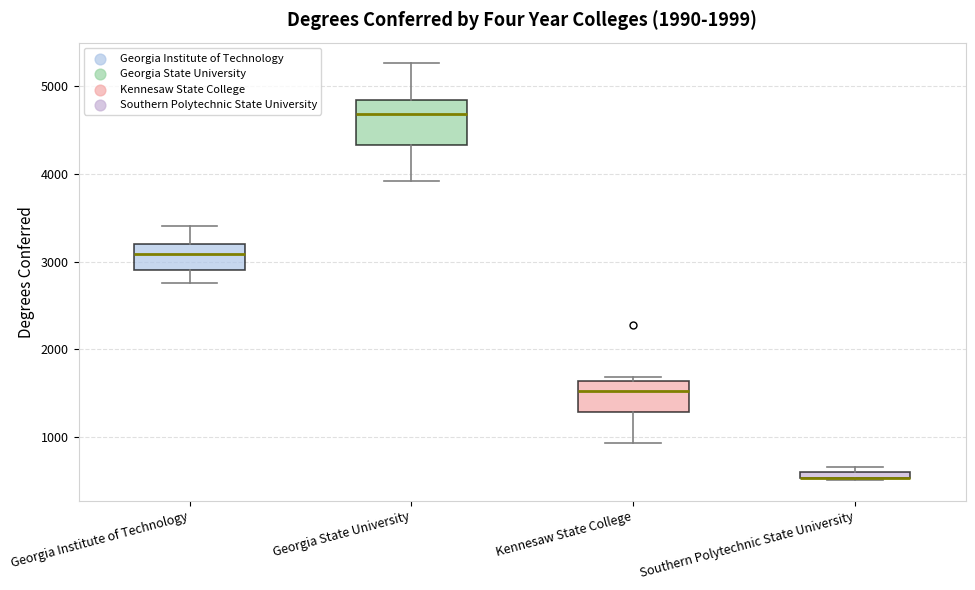

Comparing the boxes themselves (not the whiskers), which one is the tallest?

Georgia State University